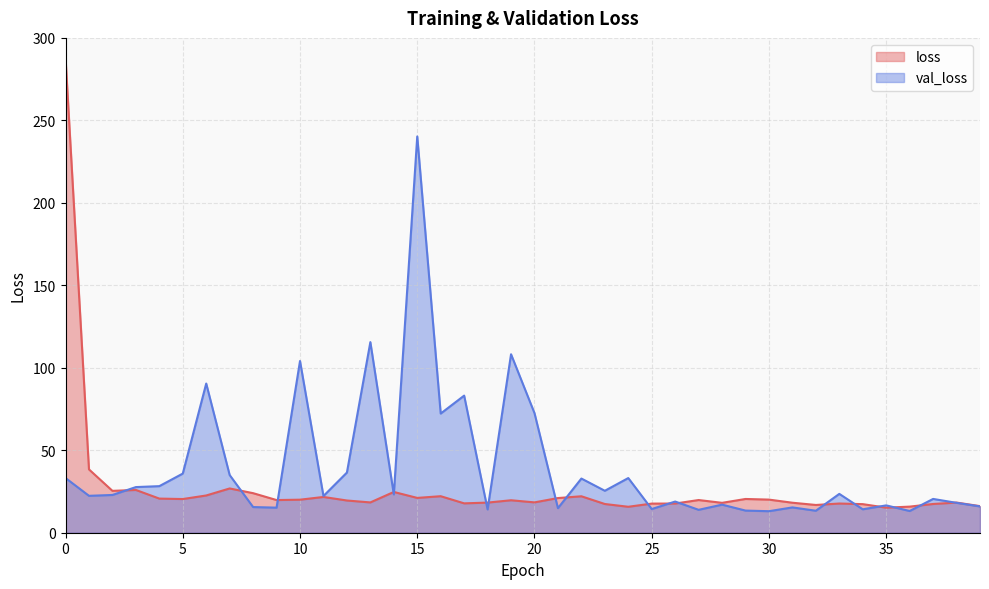

Reading right to left, what are all the values shown in this chart?

loss: 16.1	18.3	17.4	15.8	15.2	17.3	17.7	16.8	18.2	20.1	20.5	18.1	19.8	17.7	17.7	15.7	17.4	22.1	21.0	18.4	19.7	18.3	17.8	22.1	21.1	24.7	18.4	19.5	21.7	20.0	19.8	24.0	26.8	22.6	20.4	20.7	25.9	25.4	38.4	287.8
val_loss: 15.9	18.1	20.5	13.2	16.6	14.2	23.5	13.3	15.3	13.0	13.4	17.0	13.9	18.9	14.3	33.1	25.4	32.8	14.9	72.5	108.2	14.1	83.1	72.3	240.2	23.2	115.6	36.5	22.3	104.1	15.2	15.6	35.0	90.4	35.9	28.2	27.7	22.9	22.4	33.2